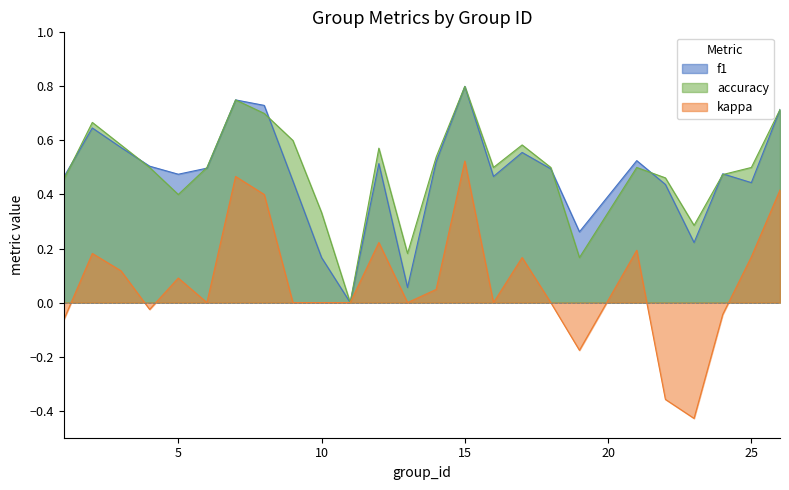

The value of kappa at 16 is 0.4. True or false?

False